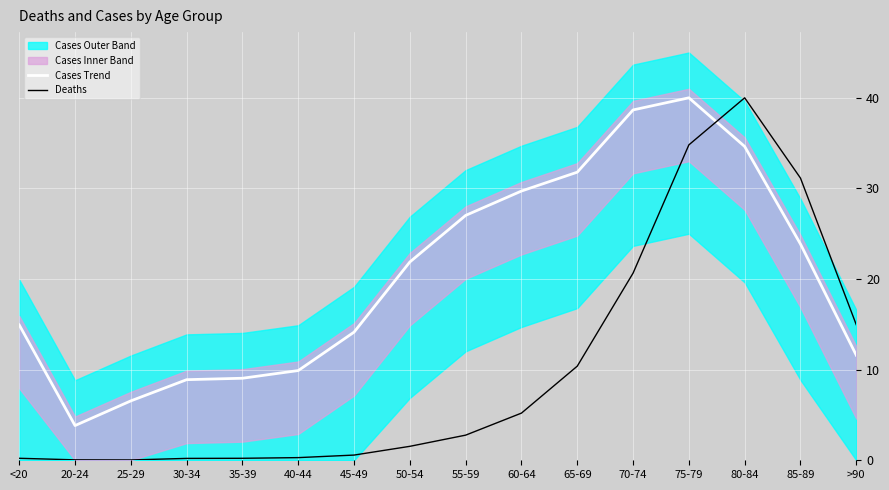

Is the value of Cases Trend at 35-39 greater than the value of Deaths at 85-89?

No